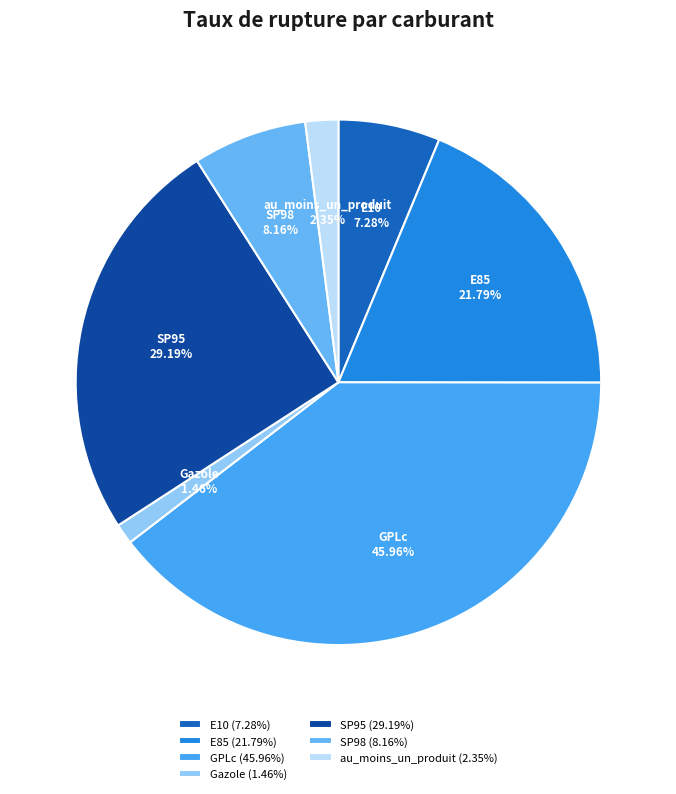

Is there any slice that represents more than half of the pie?

No